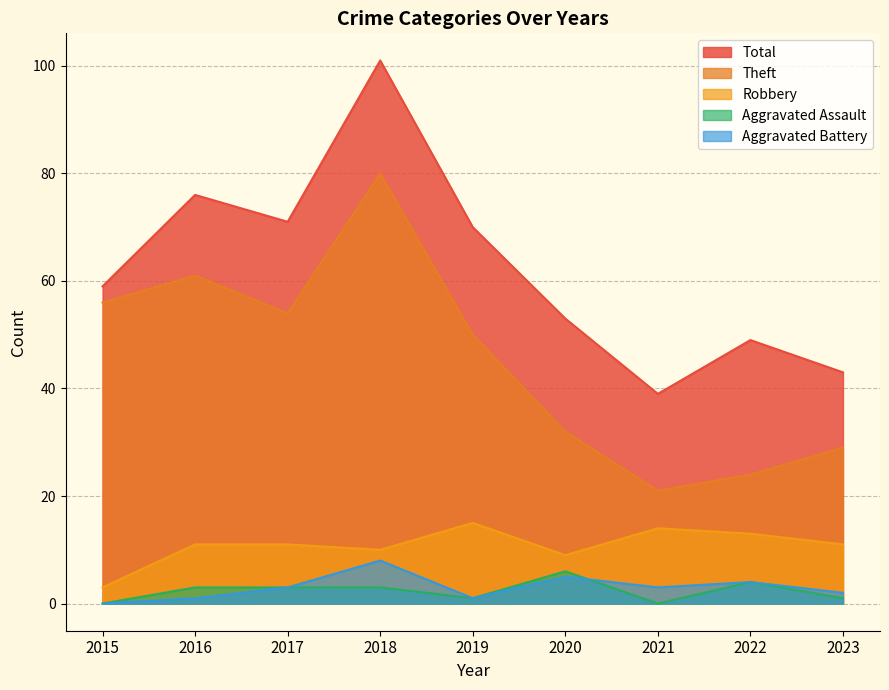

At 2016, list the series in order from smallest to largest.

Aggravated Battery, Aggravated Assault, Robbery, Theft, Total